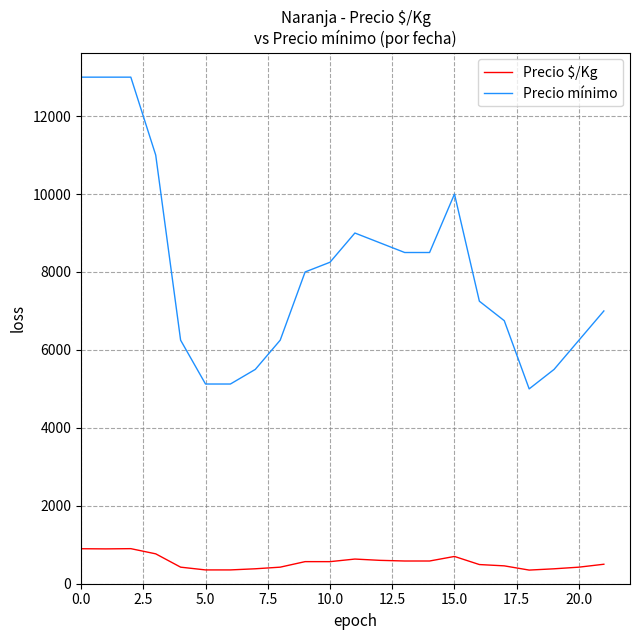

Which series has the largest total across all categories?

Precio mínimo